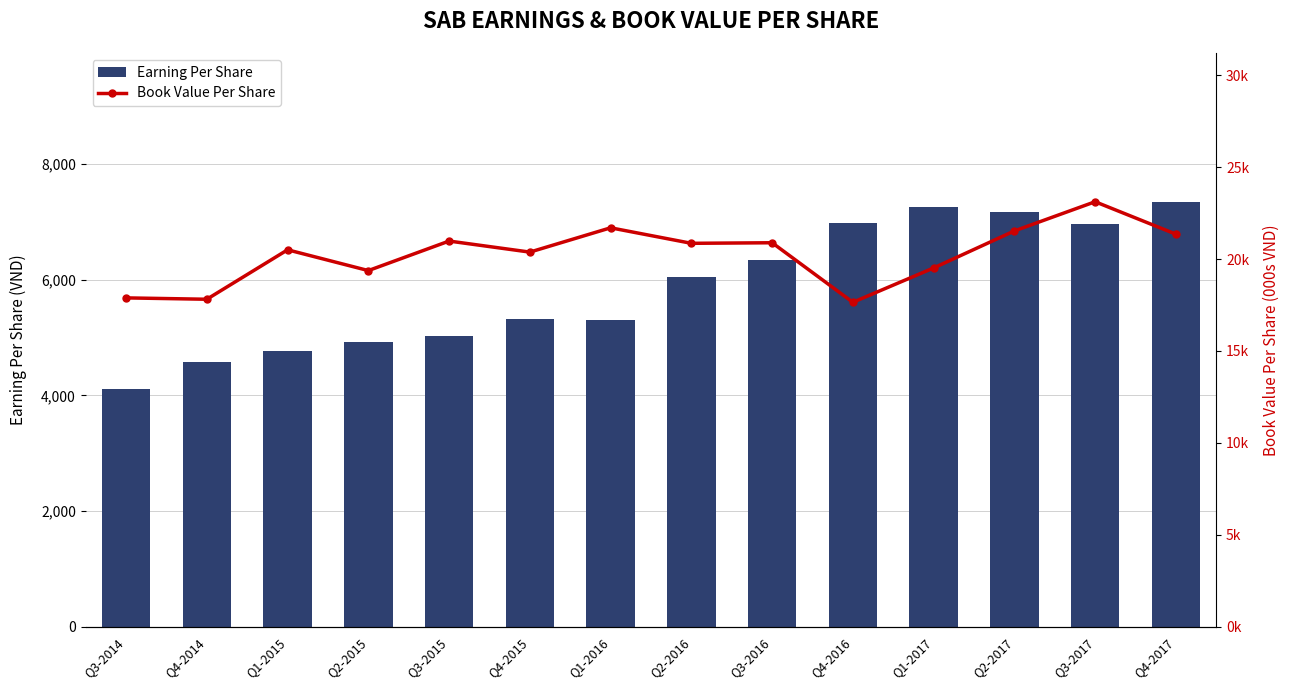

Which series has the largest total across all categories?

Earning Per Share